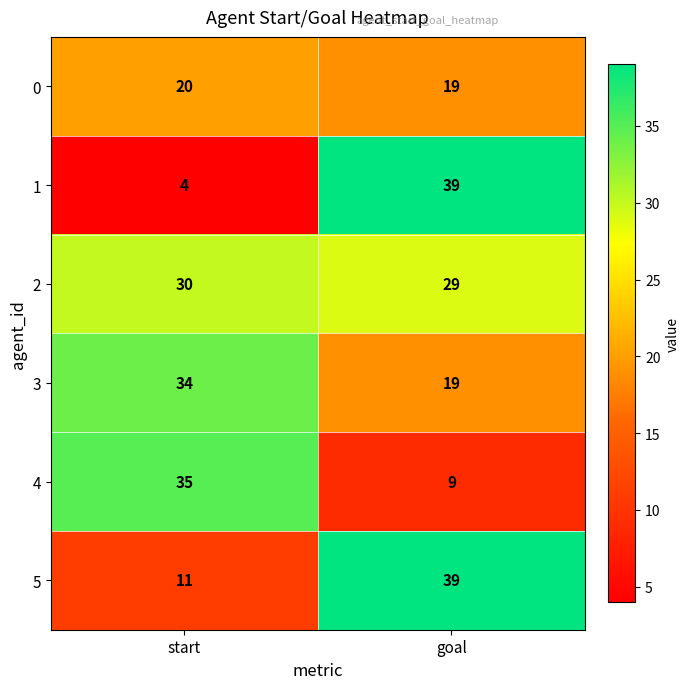

Reading right to left, transcribe all the data shown in this chart.

0: goal=19	start=20
1: goal=39	start=4
2: goal=29	start=30
3: goal=19	start=34
4: goal=9	start=35
5: goal=39	start=11